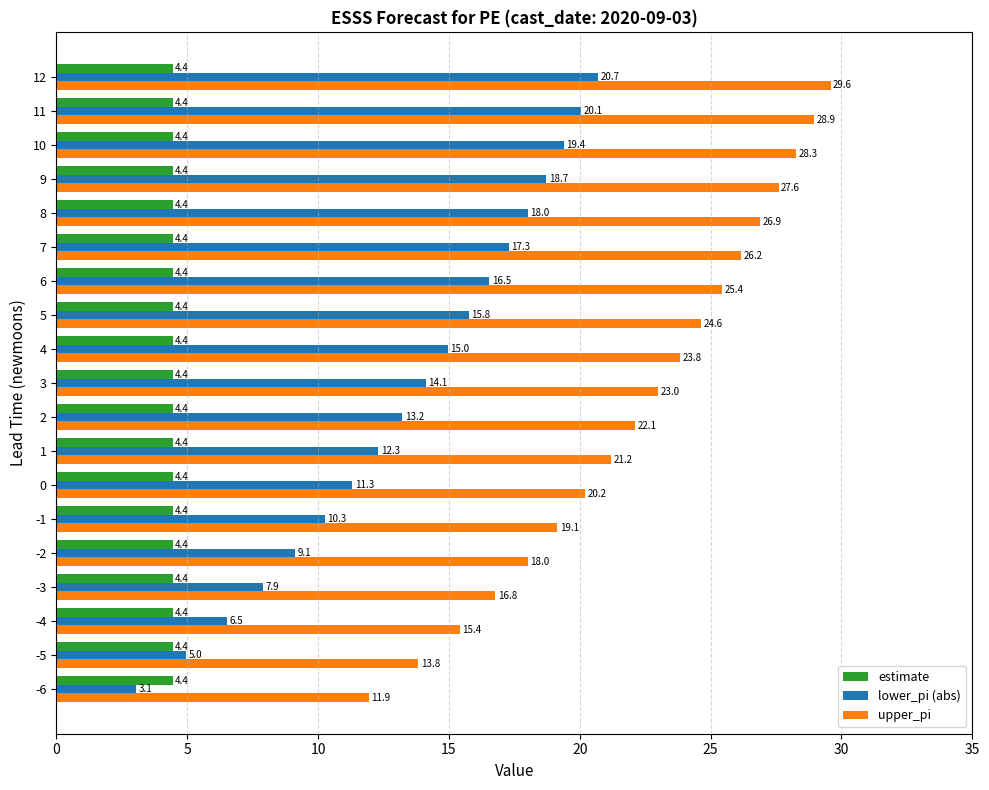

What are all the series names shown in the legend?

estimate, lower_pi (abs), upper_pi